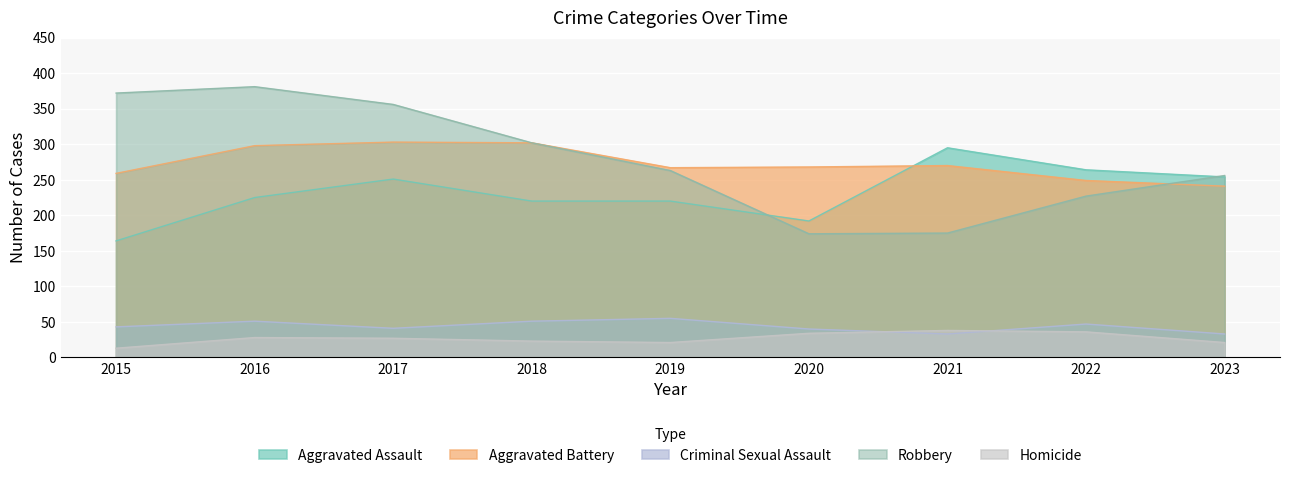

In Aggravated Assault, how many points are higher than both neighbors (excluding endpoints)?

2